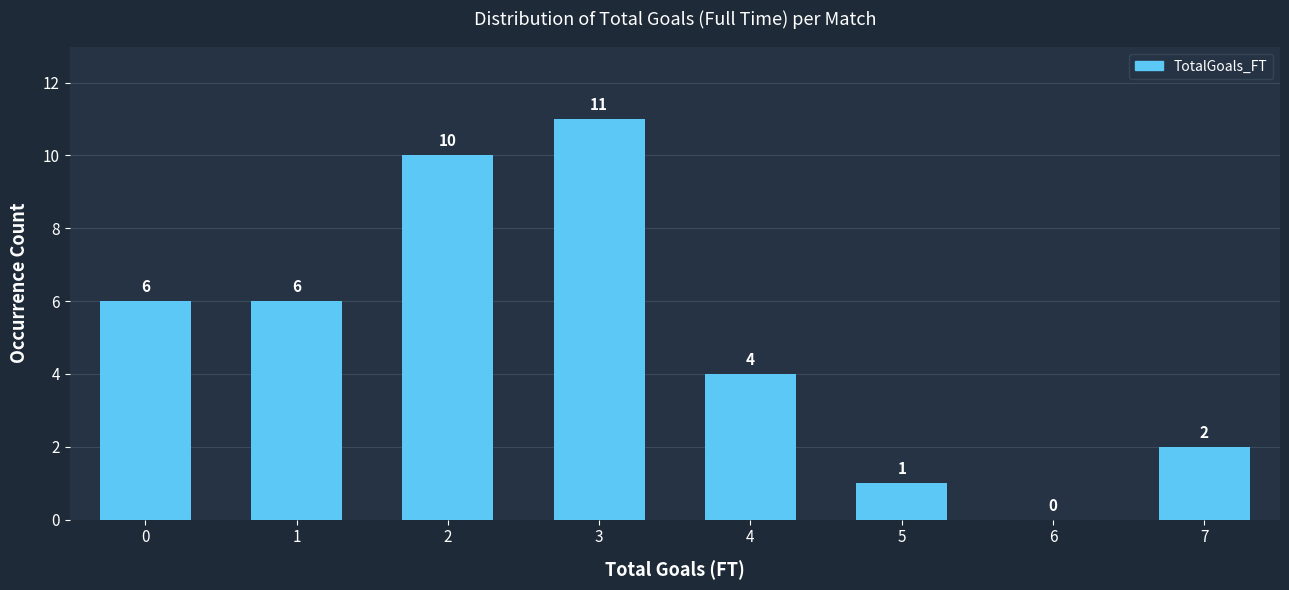

Reading right to left, list all the values displayed in this chart.

7=2	6=0	5=1	4=4	3=11	2=10	1=6	0=6